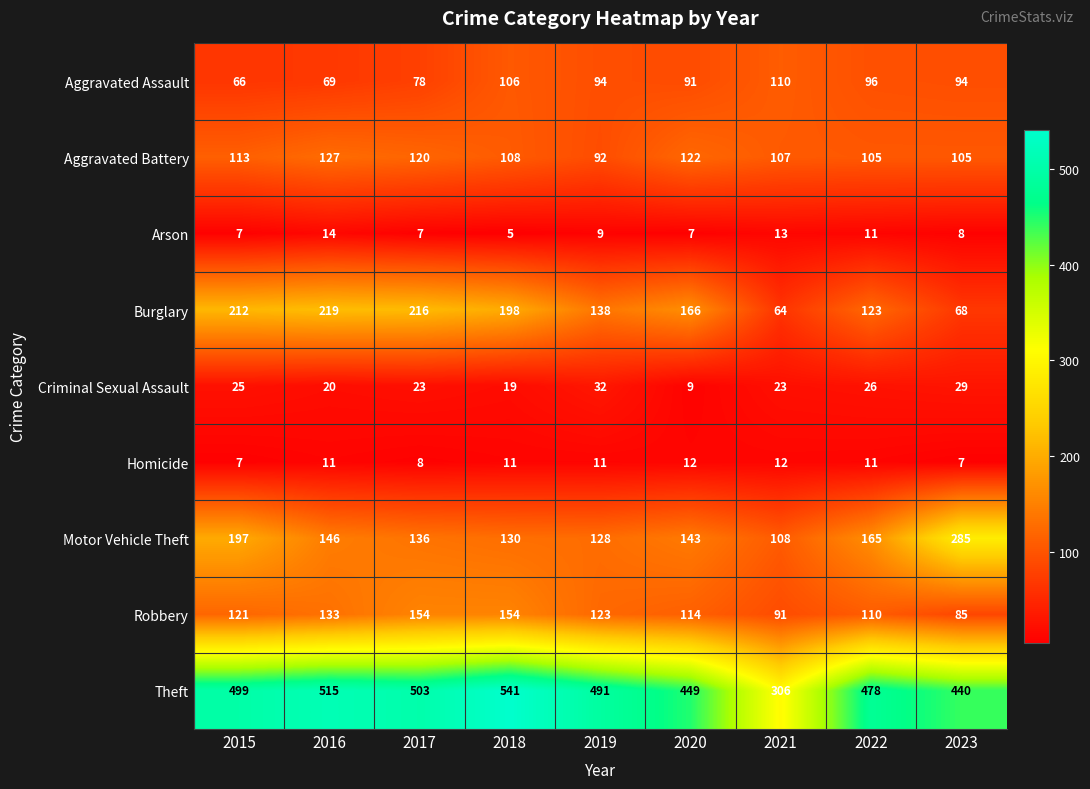

How many data points in Aggravated Assault are less than 94?

4